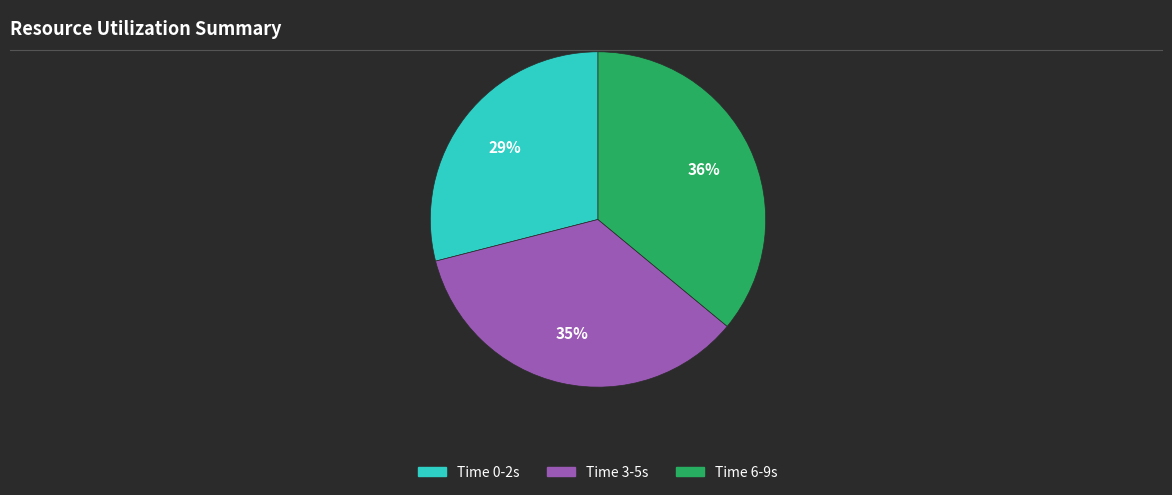

Which slice is the largest?

Time 6-9s